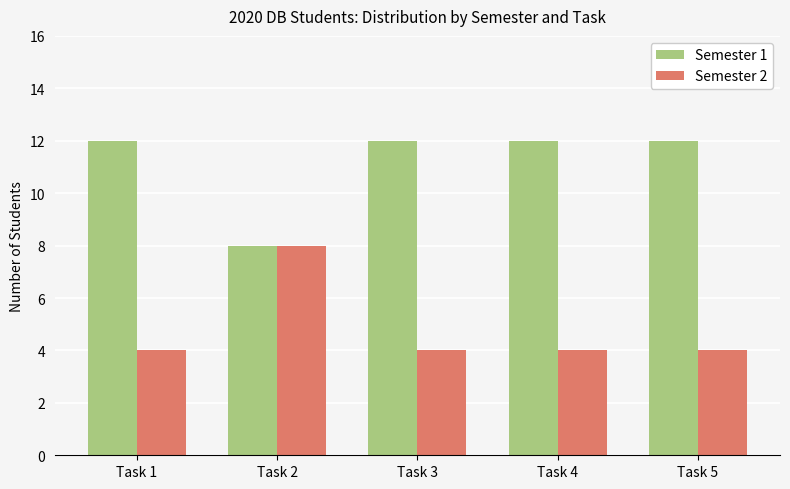

Rank the series at Task 3 from highest to lowest value.

Semester 1, Semester 2